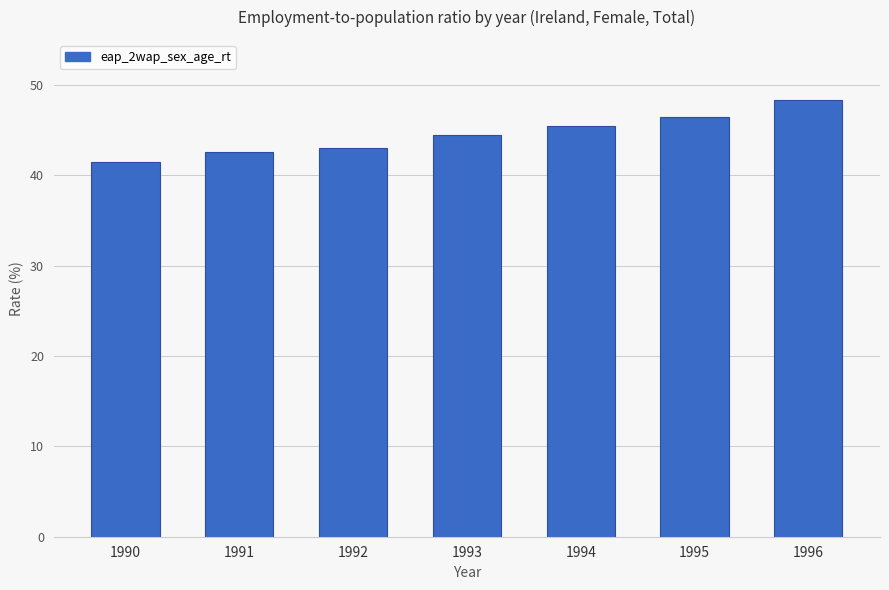

How many bars are there in total?

7